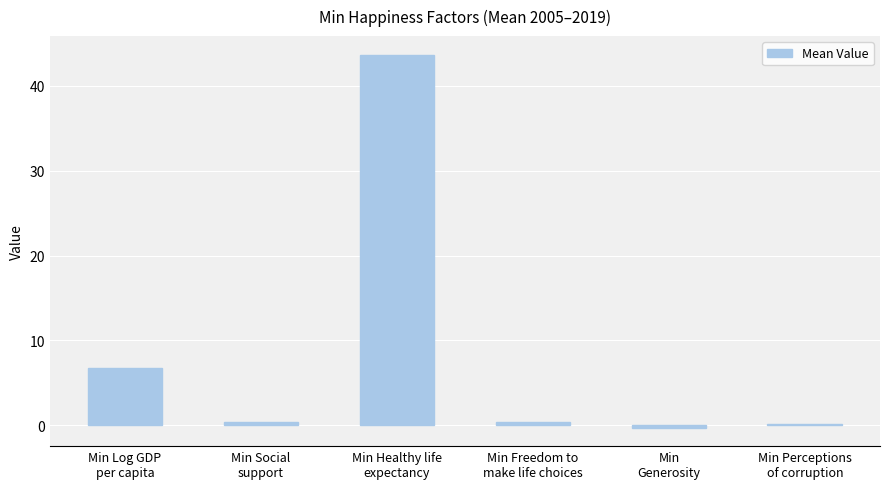

What is the greatest value displayed?

43.6